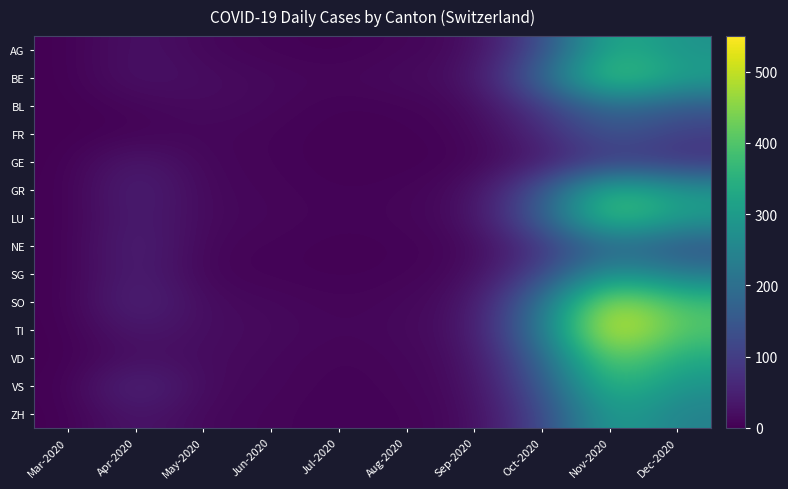

At which category is the sum across all series the highest?

Nov-2020